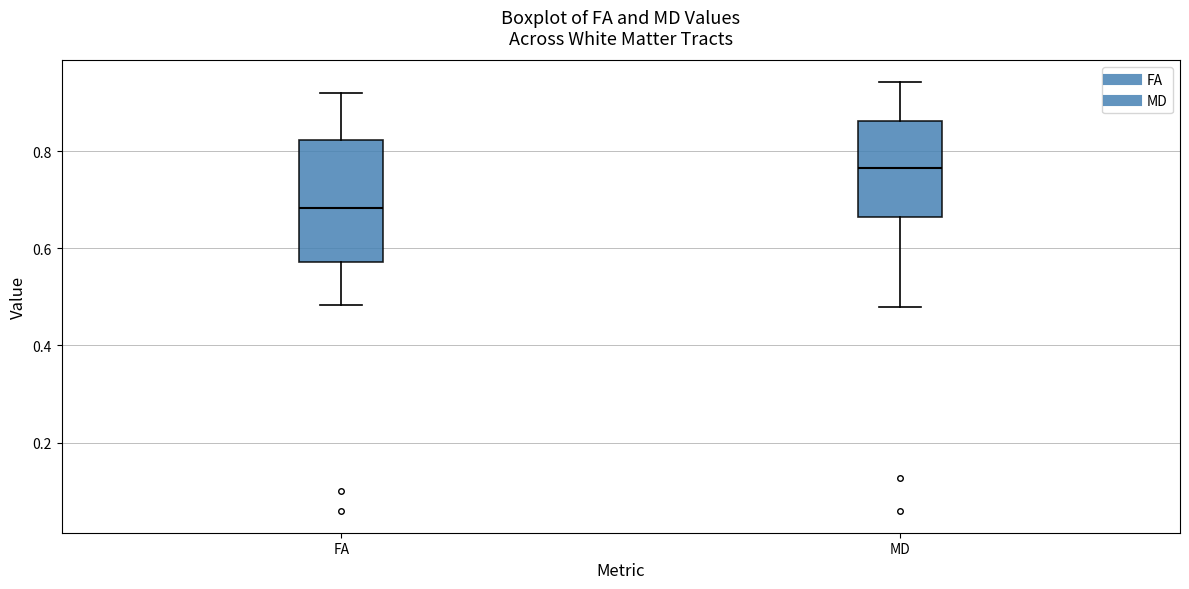

Comparing the boxes themselves (not the whiskers), which one is the tallest?

FA